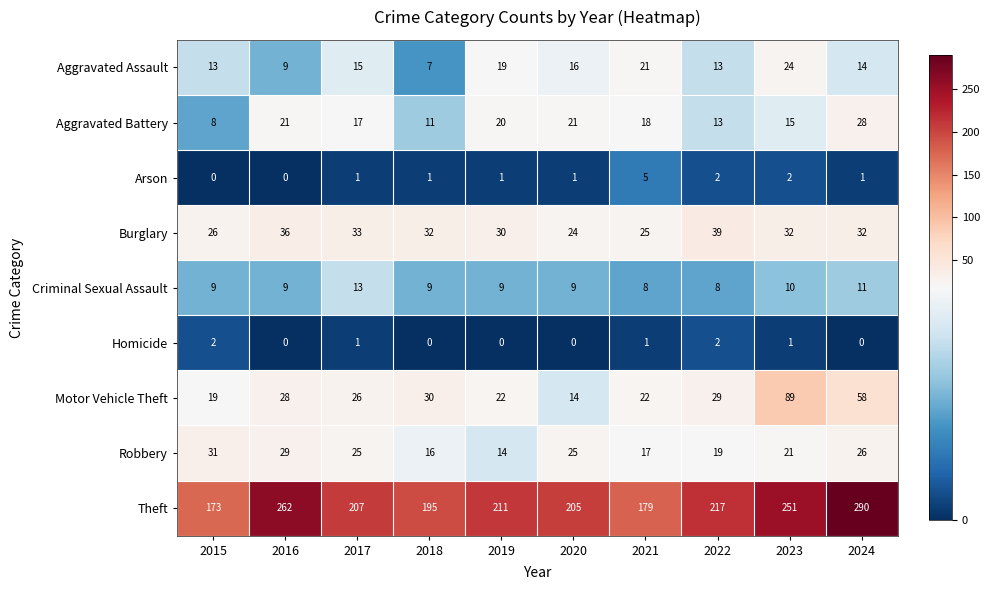

At which category is the sum across all series the highest?

2024